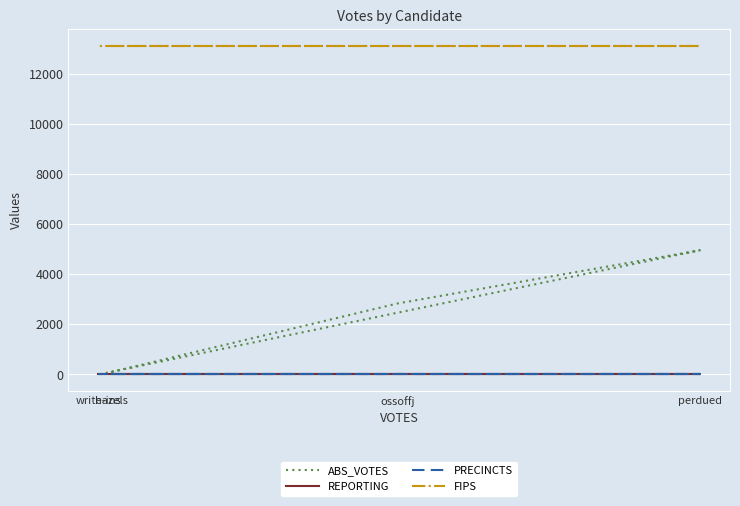

What position from the left is ossoffj?

2